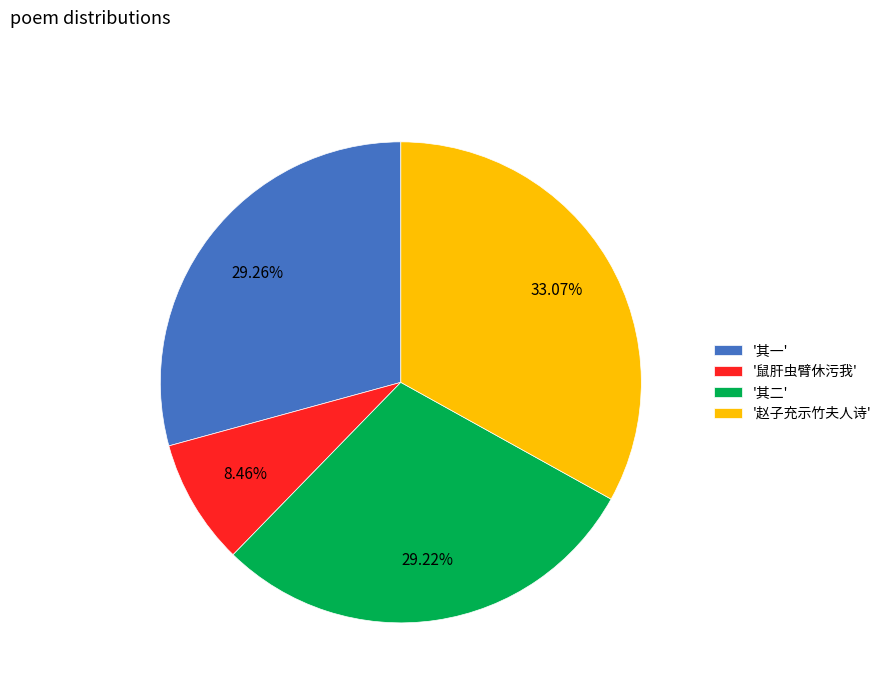

What is the smallest slice in the pie chart?

'鼠肝虫臂休污我'